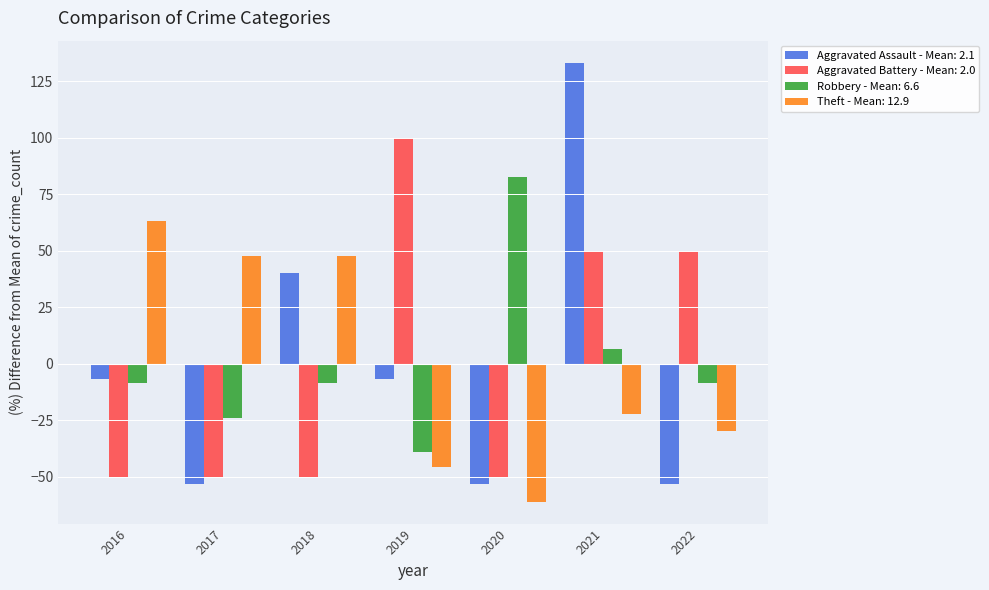

List the series in order of their peak value, lowest first.

Theft - Mean: 12.9, Robbery - Mean: 6.6, Aggravated Battery - Mean: 2.0, Aggravated Assault - Mean: 2.1